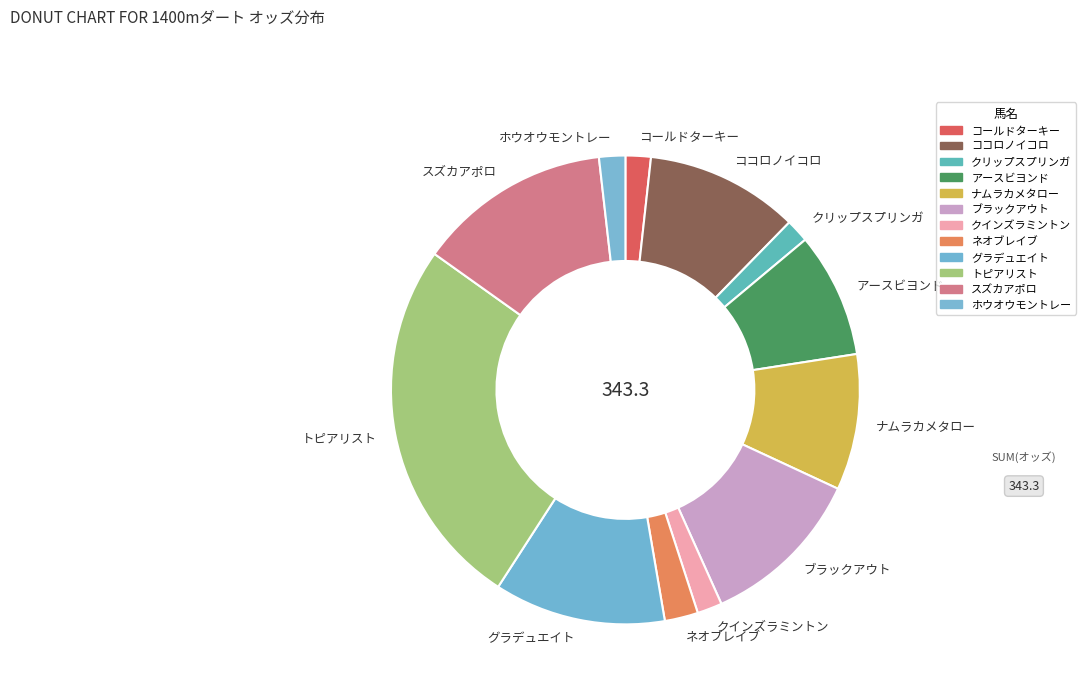

True or false: クインズラミントン accounts for 2% of the total.

True